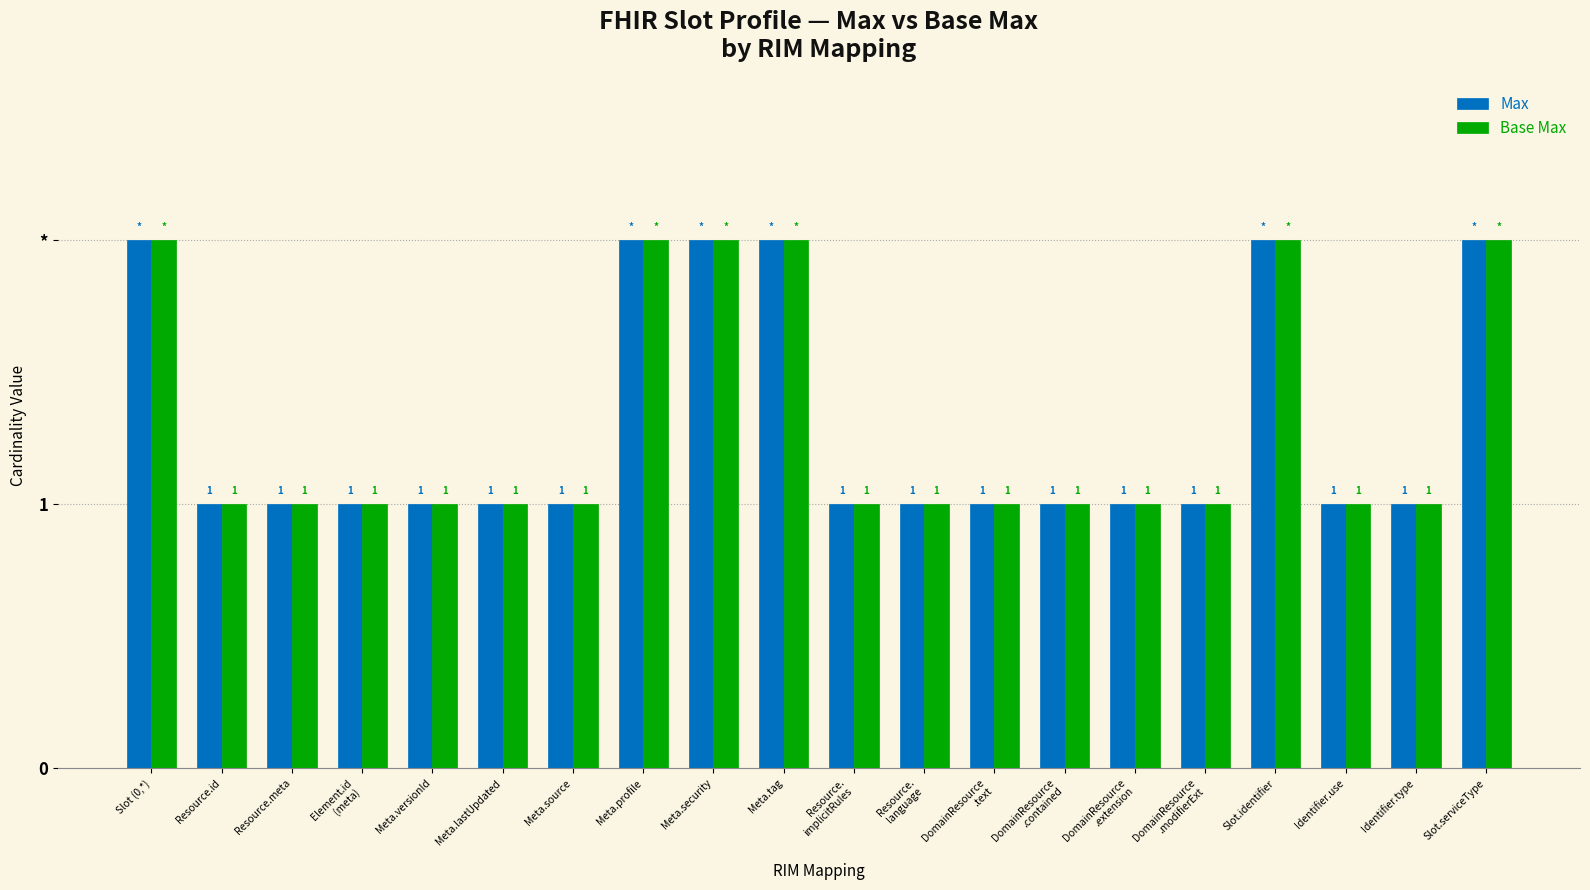

Does the chart contain stacked bars?

No